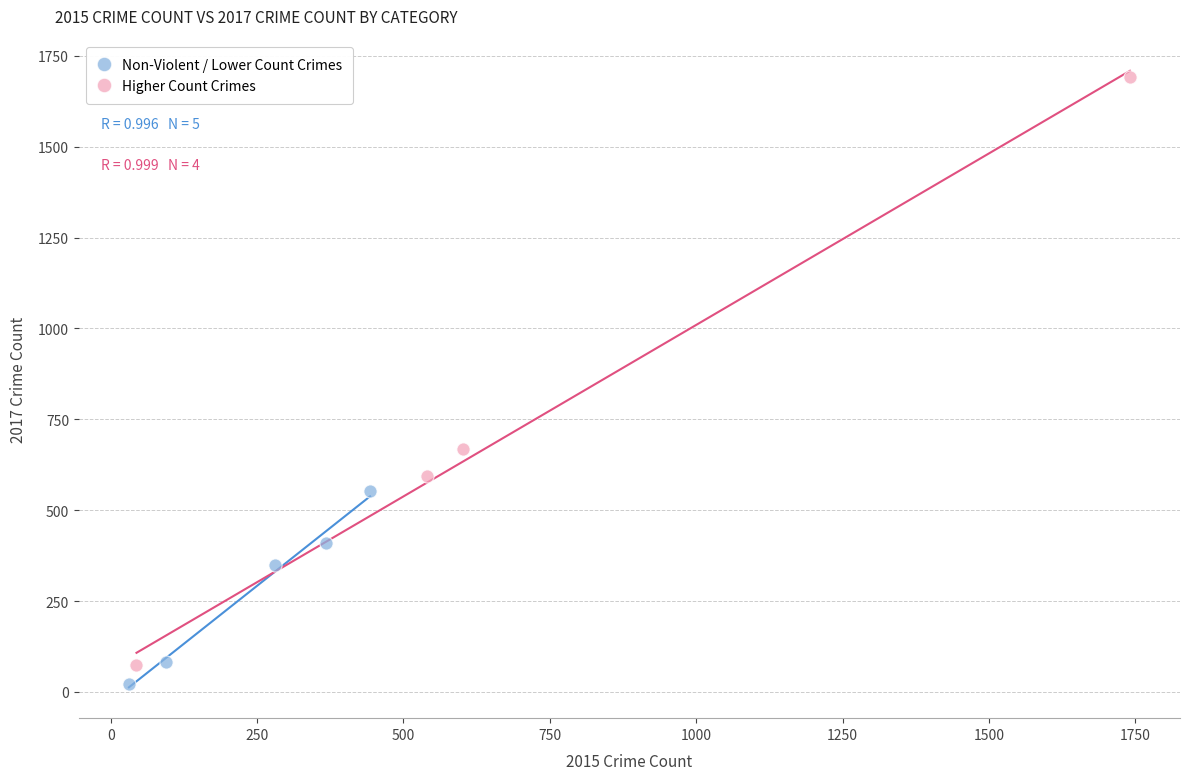

Which series contains the highest Y value?

Higher Count Crimes